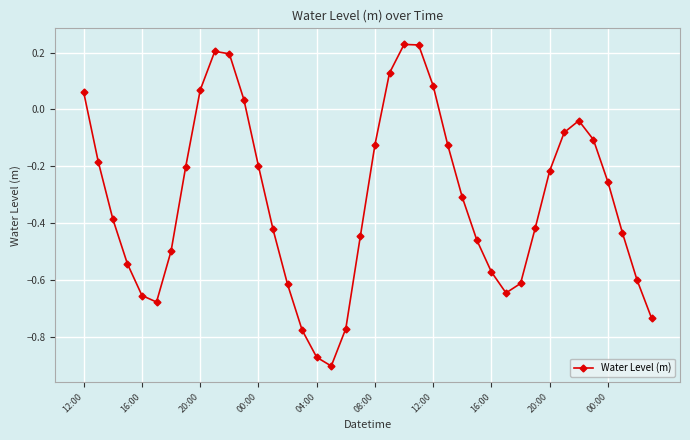

Does the chart have visible grid lines?

Yes